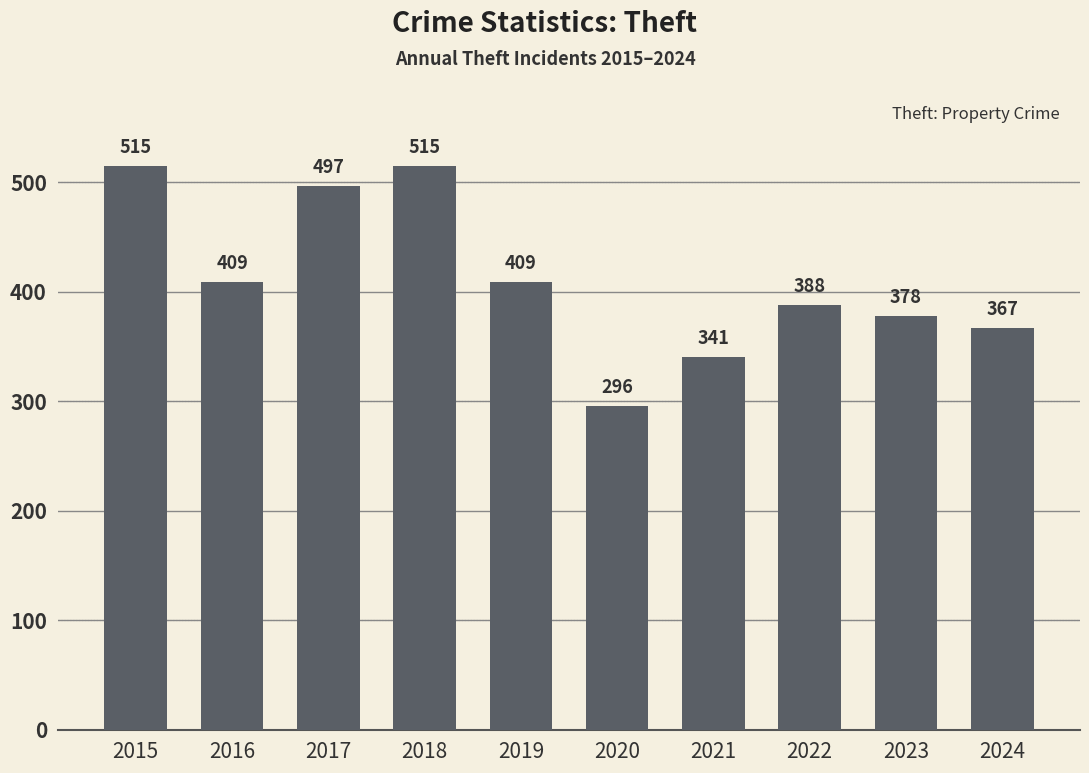

Which has a higher value, 2019 or 2015?

2015